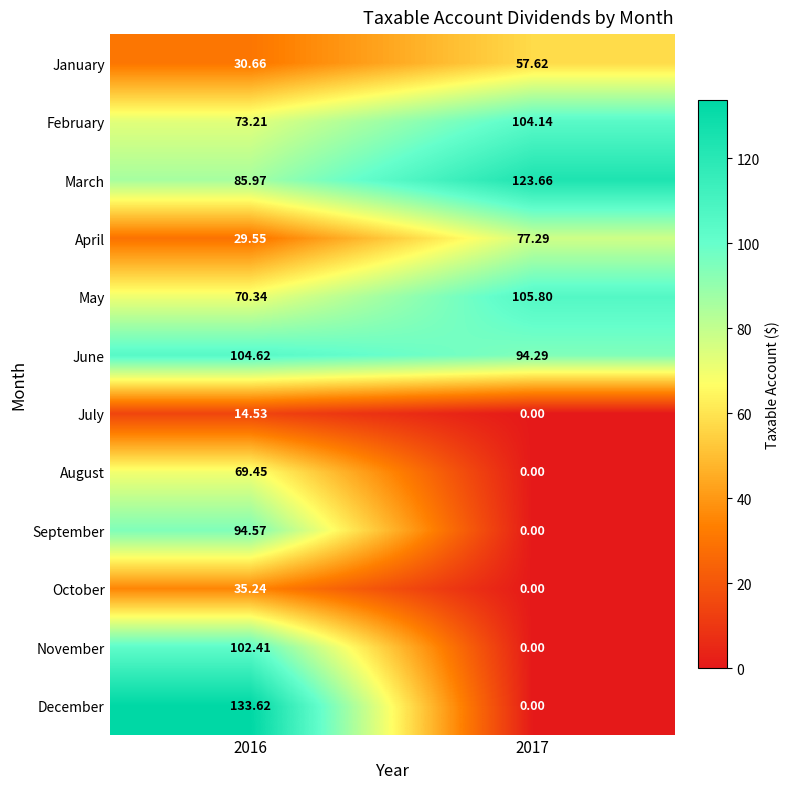

At 2016, list the series in order from largest to smallest.

December, June, November, September, March, February, May, August, October, January, April, July